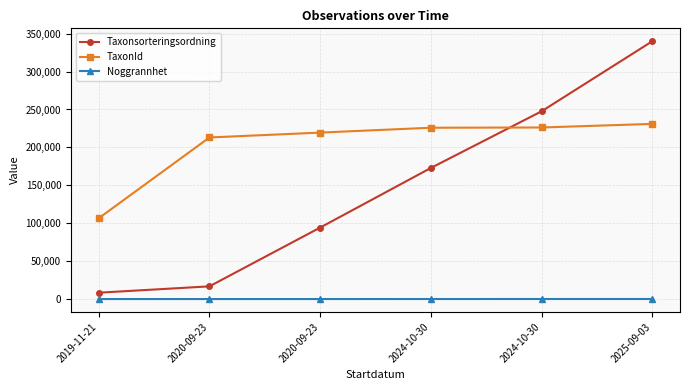

How many lines are shown in the chart?

3